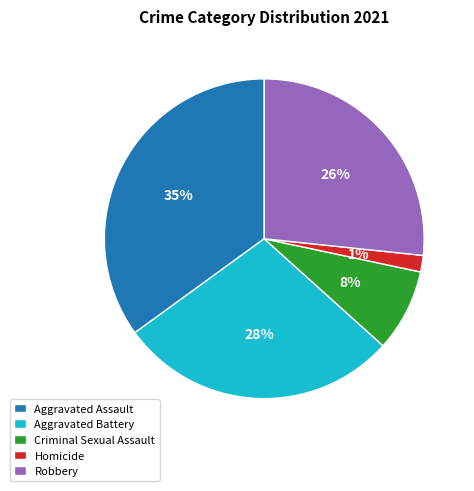

How many slices are in this pie chart?

5